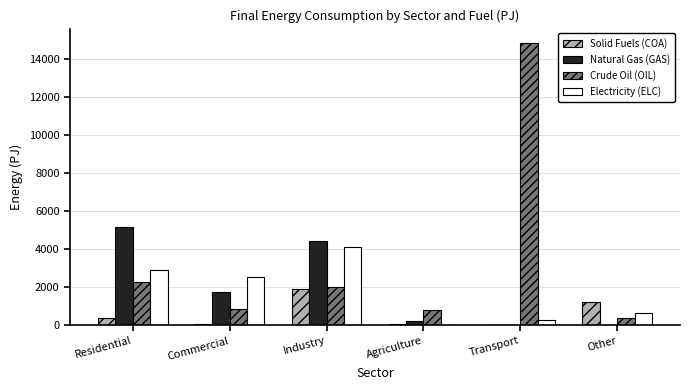

What are all the series names shown in the legend?

Solid Fuels (COA), Natural Gas (GAS), Crude Oil (OIL), Electricity (ELC)